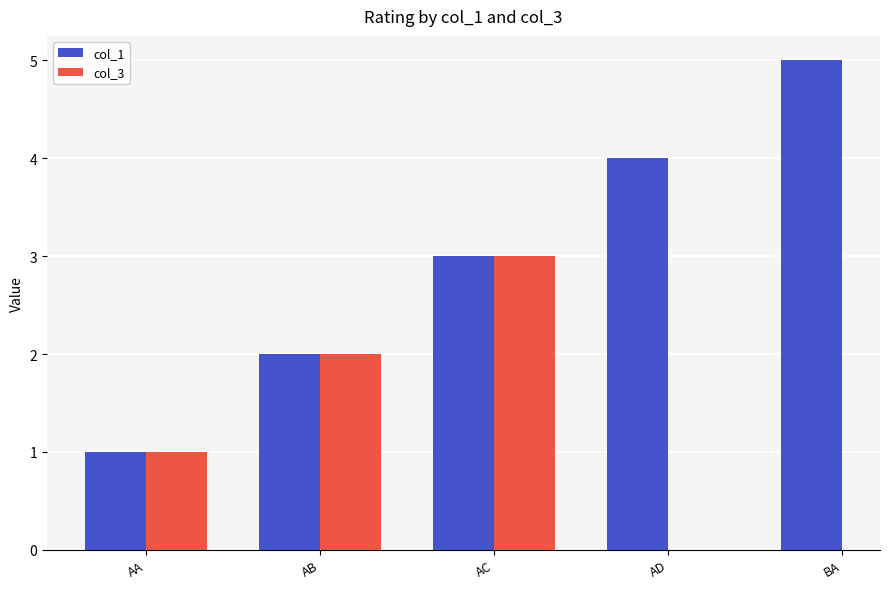

Where does the col_1 series first go above 3?

AD